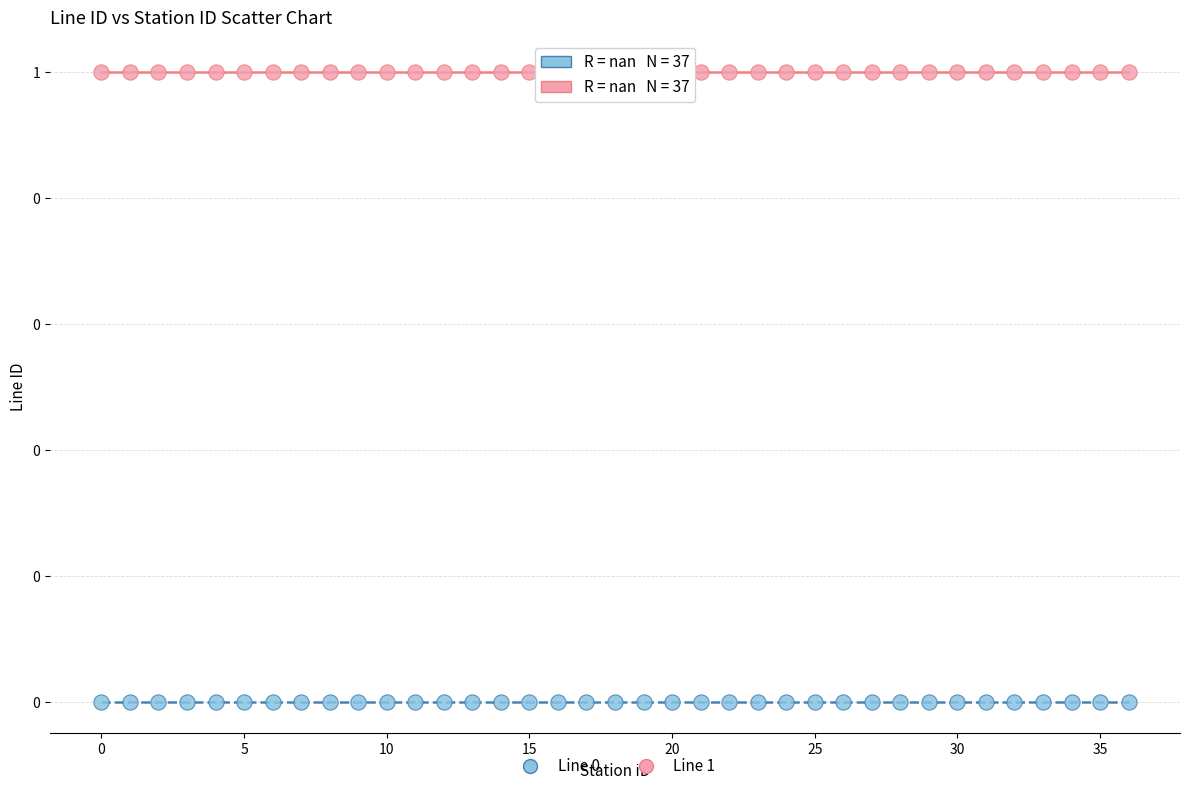

Which series contains the highest Y value?

Line 1